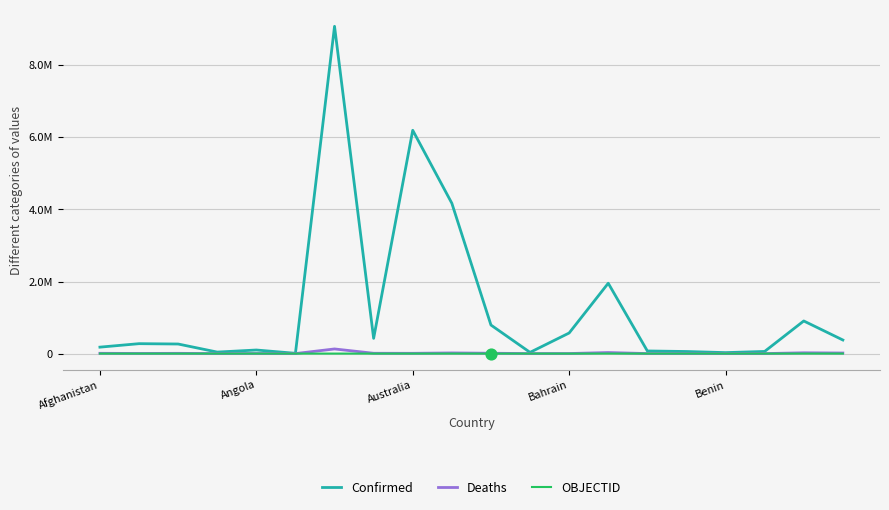

Which series has the largest total across all categories?

Confirmed